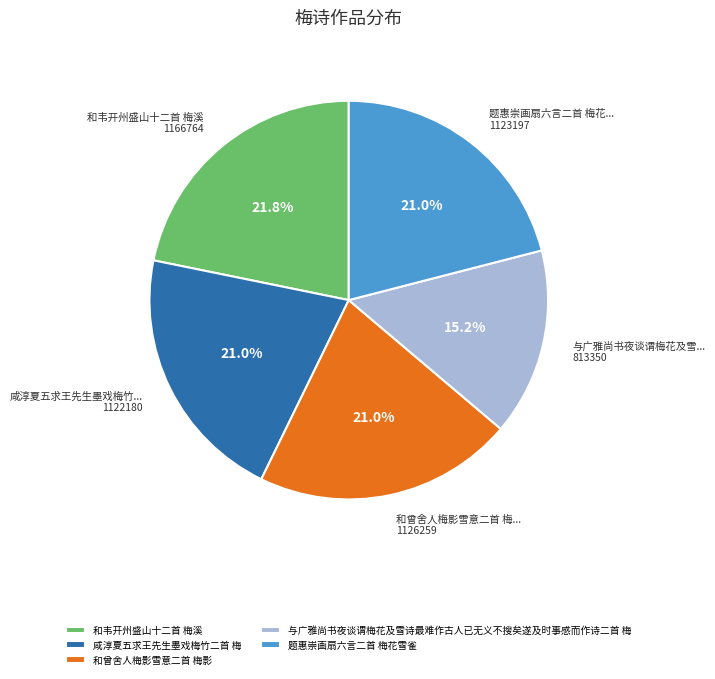

Which has a higher value, 与广雅尚书夜谈谓梅花及雪诗最难作古人已无义不搜矣遂及时事感而作诗二首 梅 or 题惠崇画扇六言二首 梅花雪雀?

题惠崇画扇六言二首 梅花雪雀